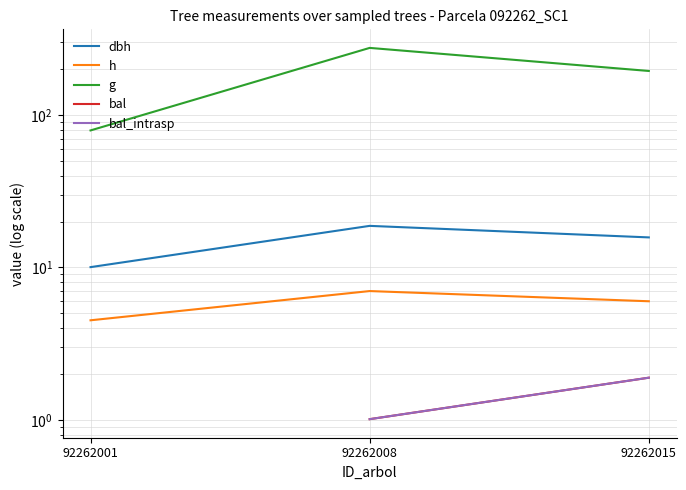

How many data points does each series have?

3